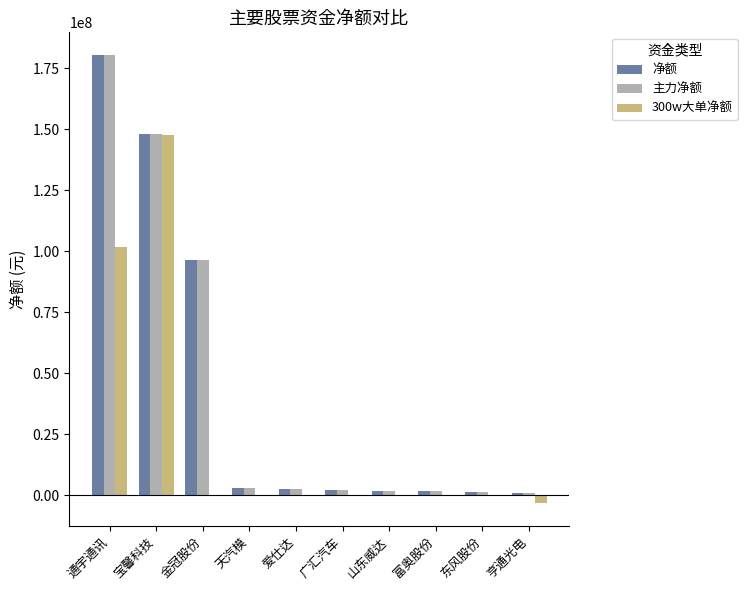

Is it true that 主力净额 equals 3108457 at 天汽模?

True